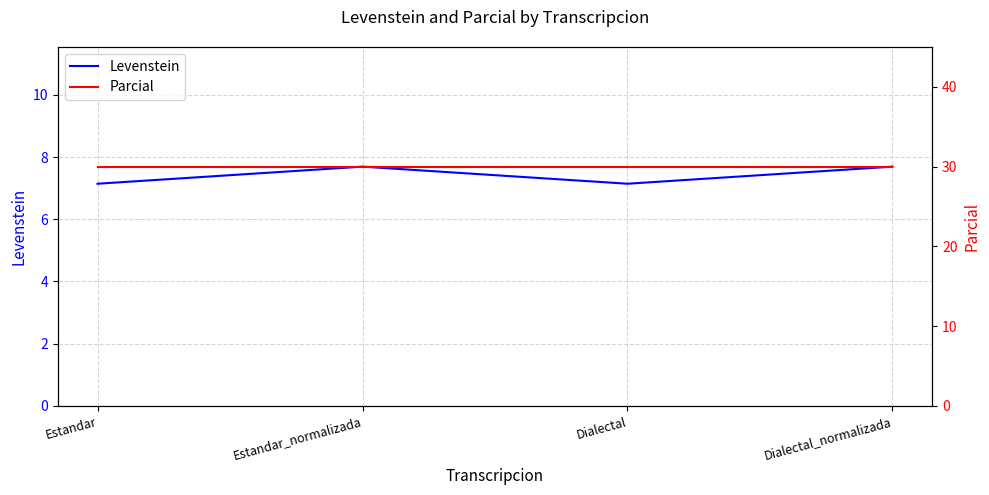

True or false: Parcial and Levenstein intersect in this chart.

False